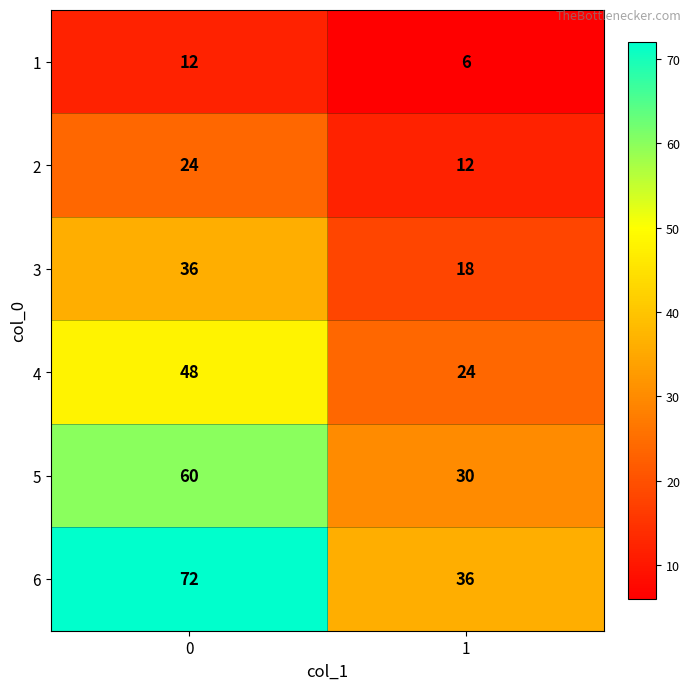

Reading right to left, what are all the values shown in this chart?

1: 6	12
2: 12	24
3: 18	36
4: 24	48
5: 30	60
6: 36	72